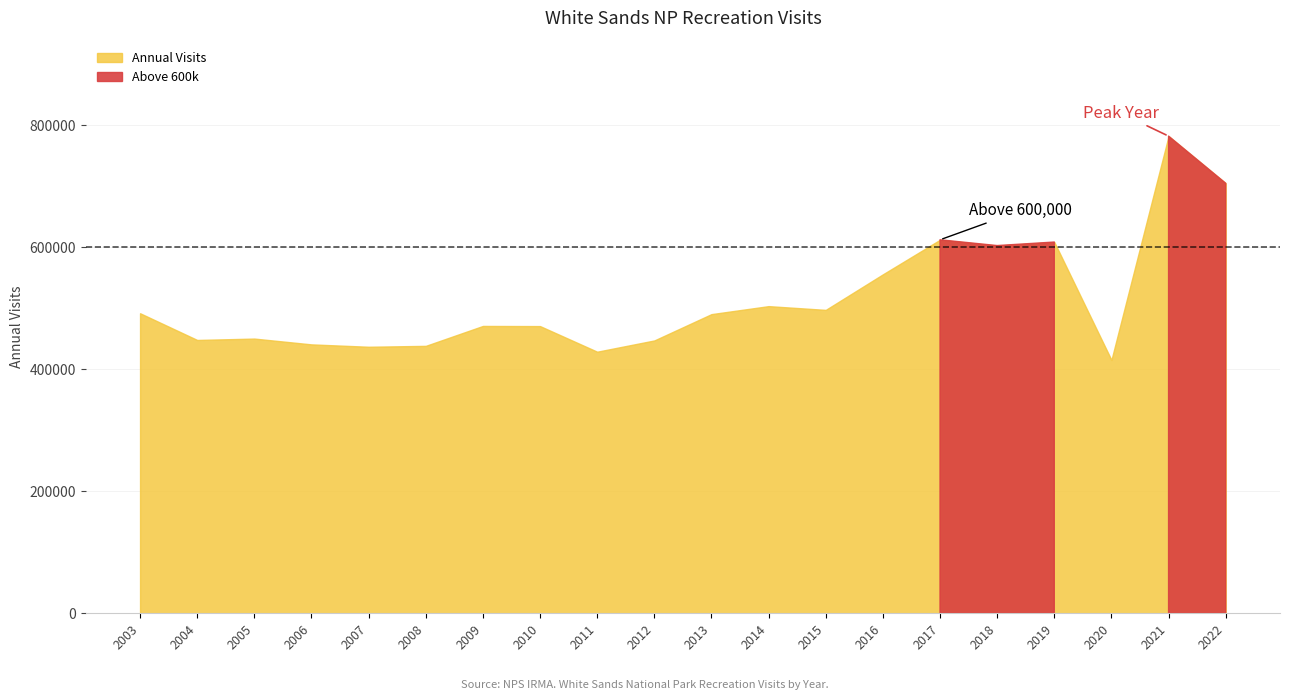

What is the change in value from 2019 to 2009?

-137618